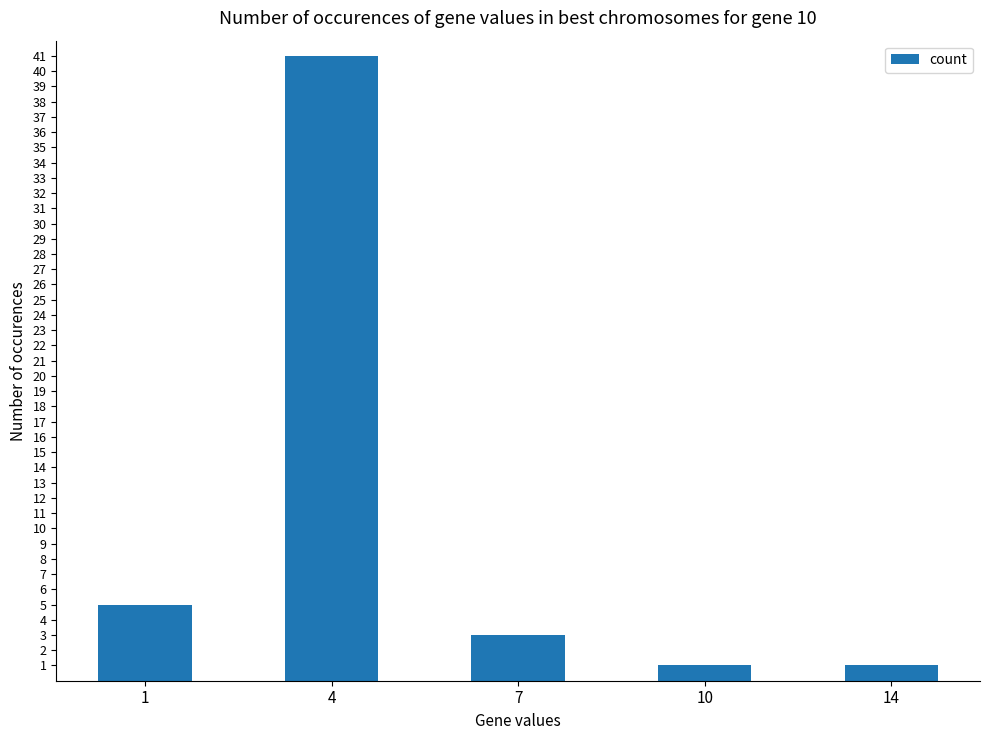

What is the value of the 3rd bar from the left?

3